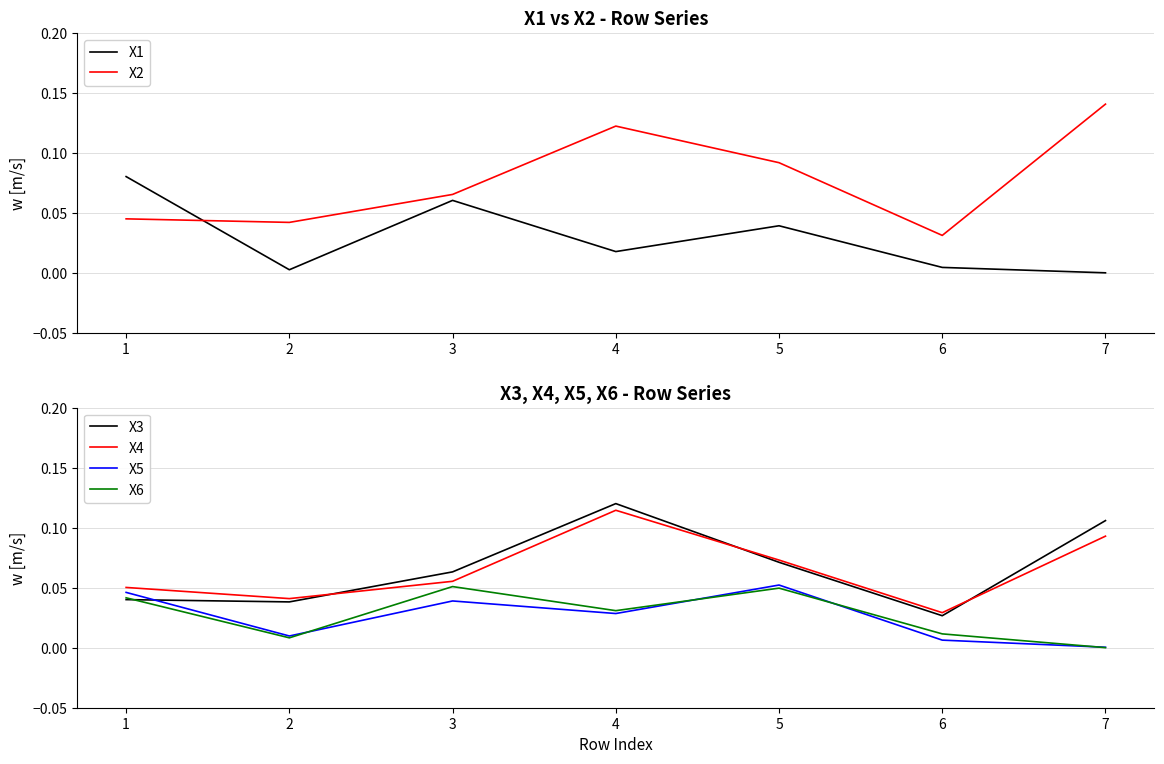

How many distinct data groups are displayed?

6